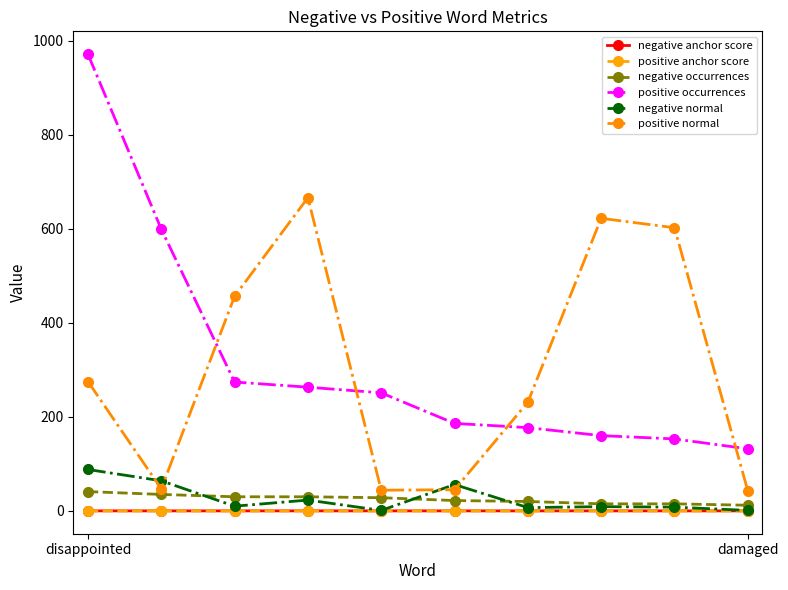

In positive normal, how many points are higher than both neighbors (excluding endpoints)?

2